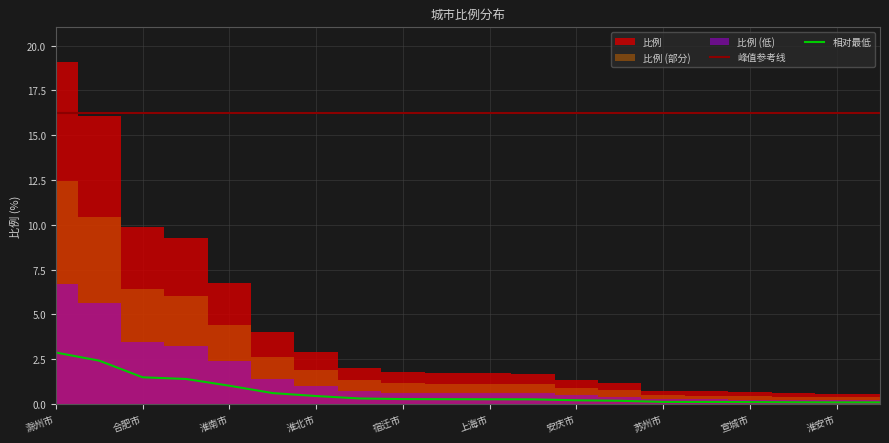

Is it true that the value at 淮北市 is 0.4?

True